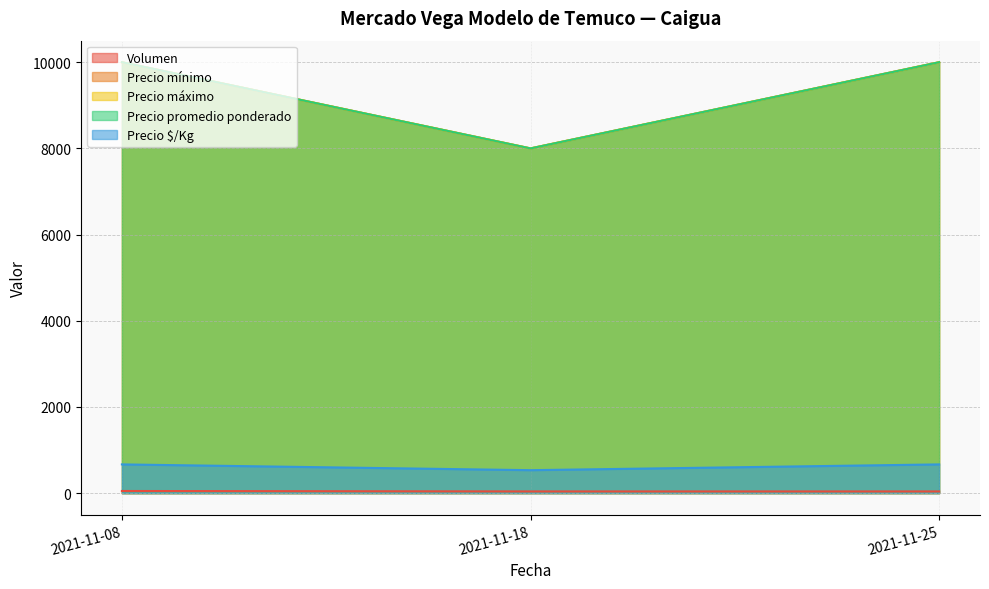

Rank the categories by Precio $/Kg value from lowest to highest.

2021-11-18, 2021-11-08, 2021-11-25